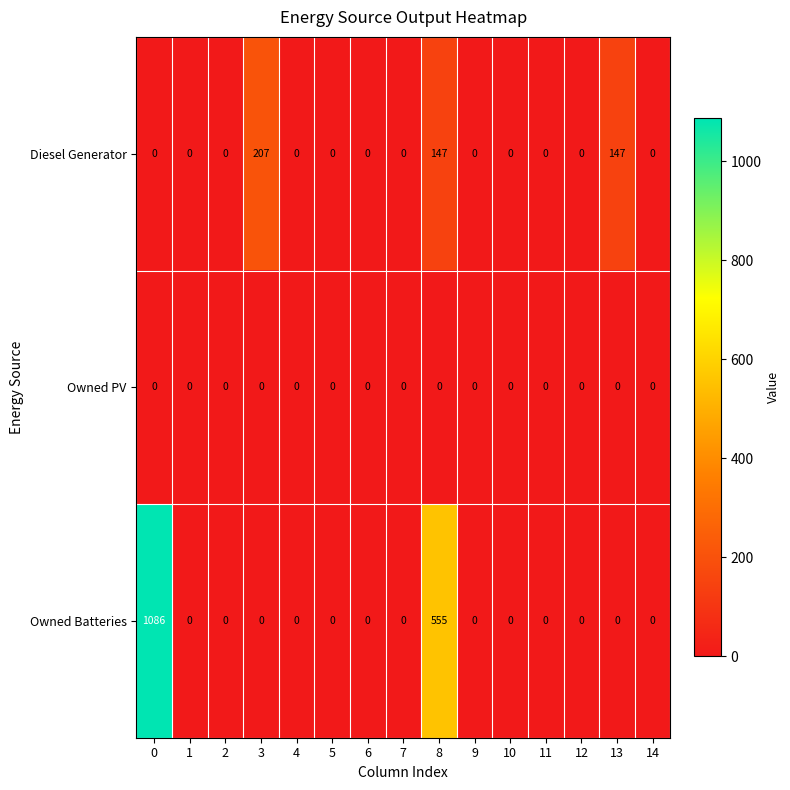

Which series has the largest total across all categories?

Owned Batteries